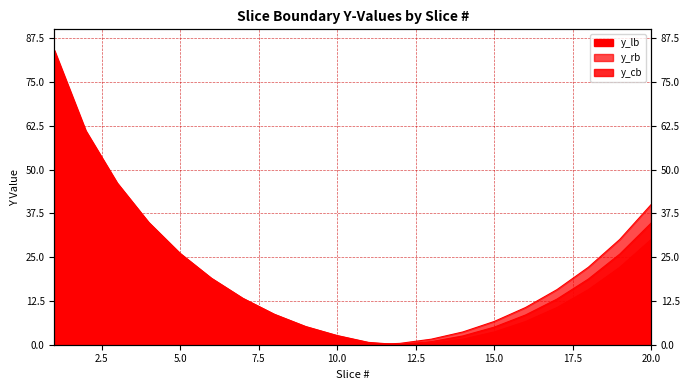

What is the highest value of the y_rb series?

61.1